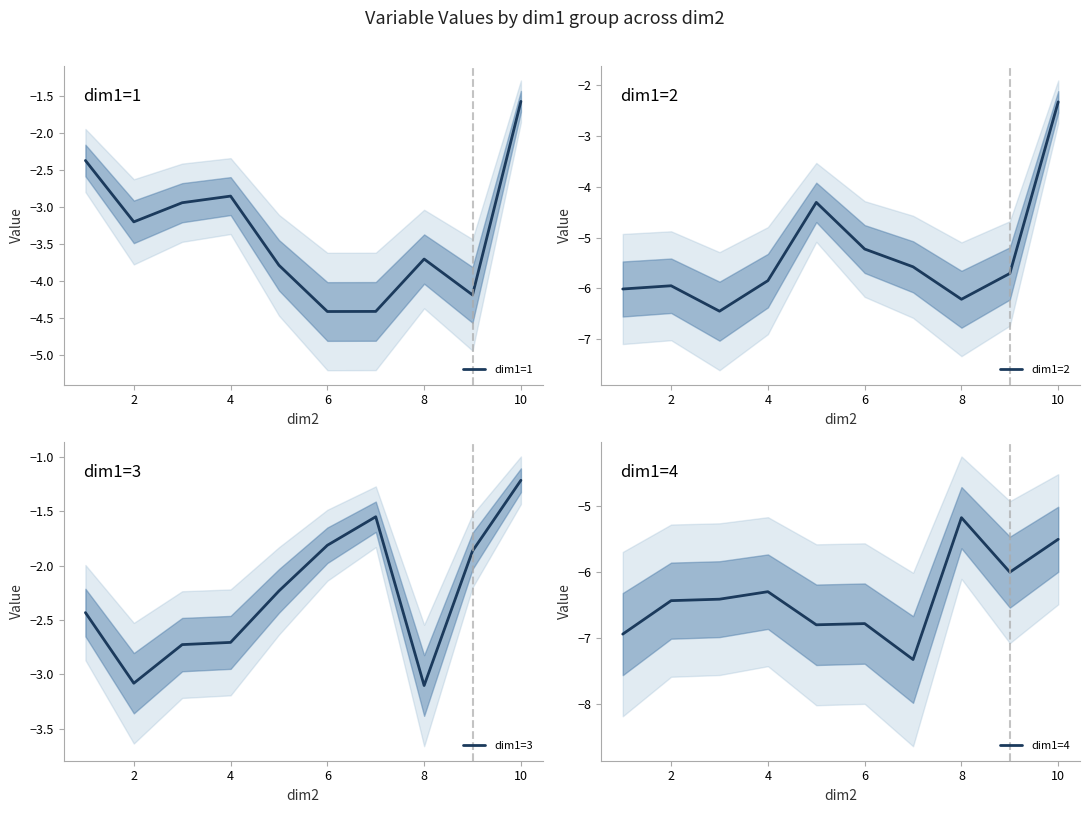

What is the maximum value for dim1=1?

-1.6